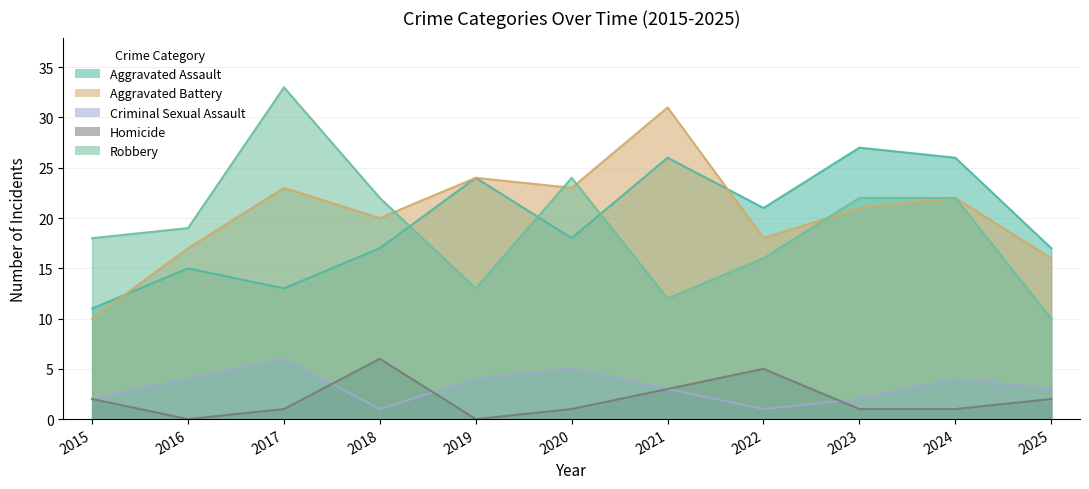

What is the sum of all Robbery values?

211